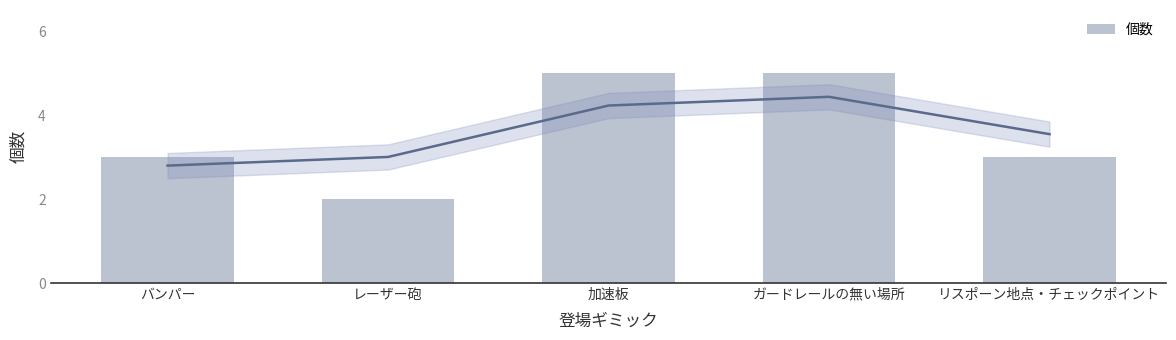

What is the difference between the maximum and second lowest values?

2